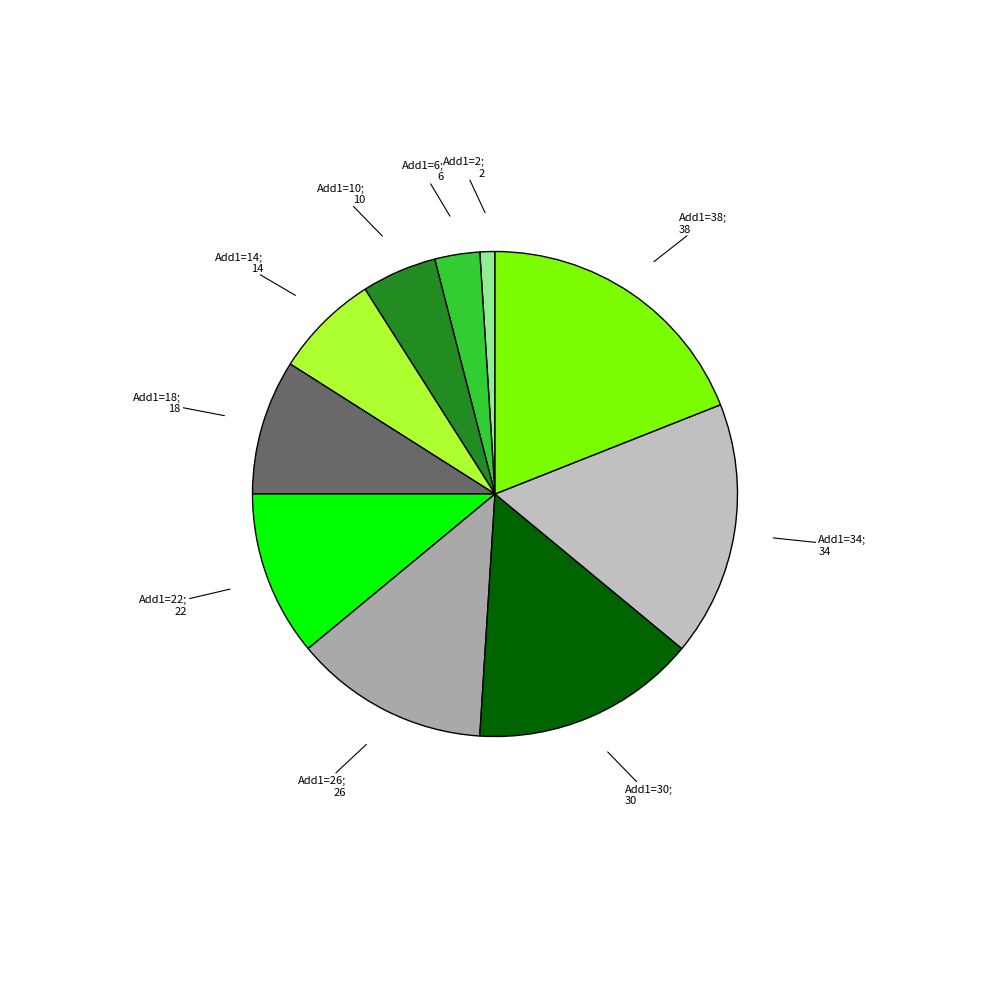

How many segments does this pie chart have?

10